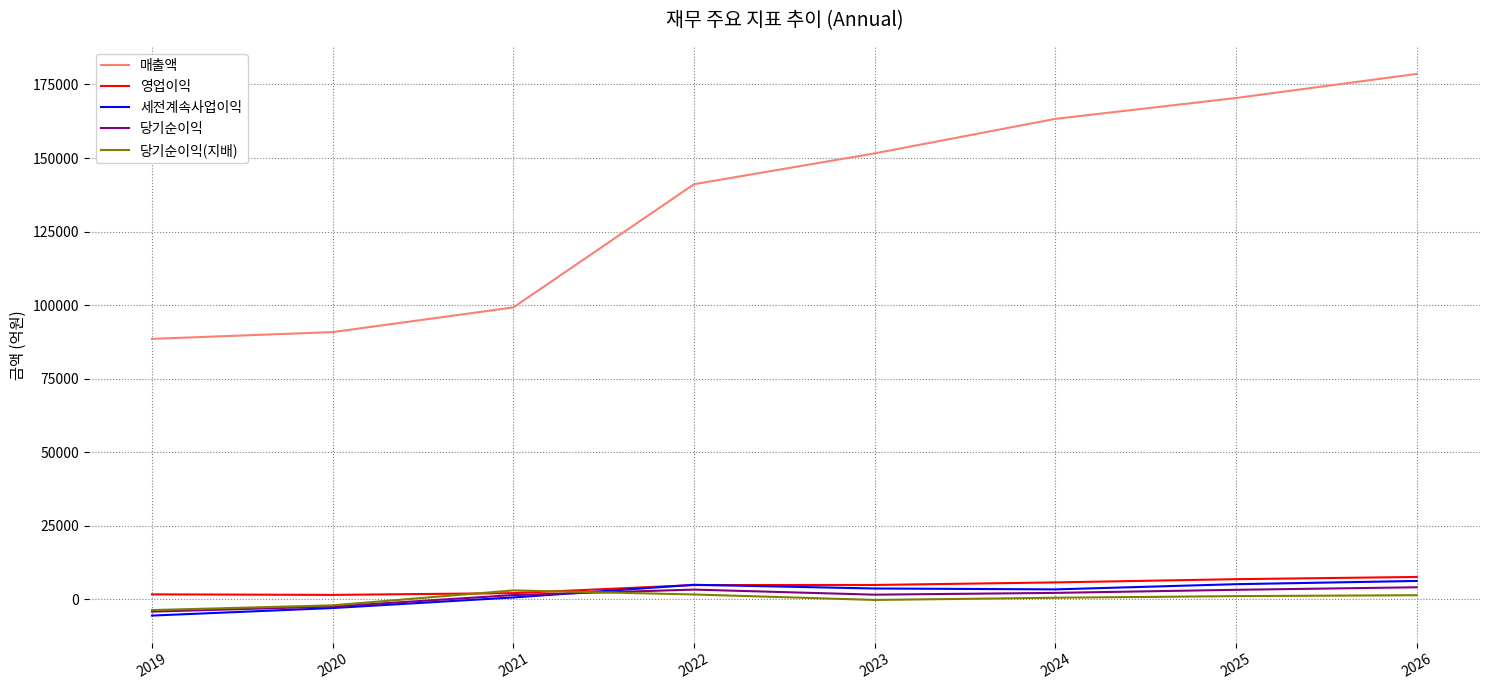

How many interior local valleys does the 세전계속사업이익 series have?

1